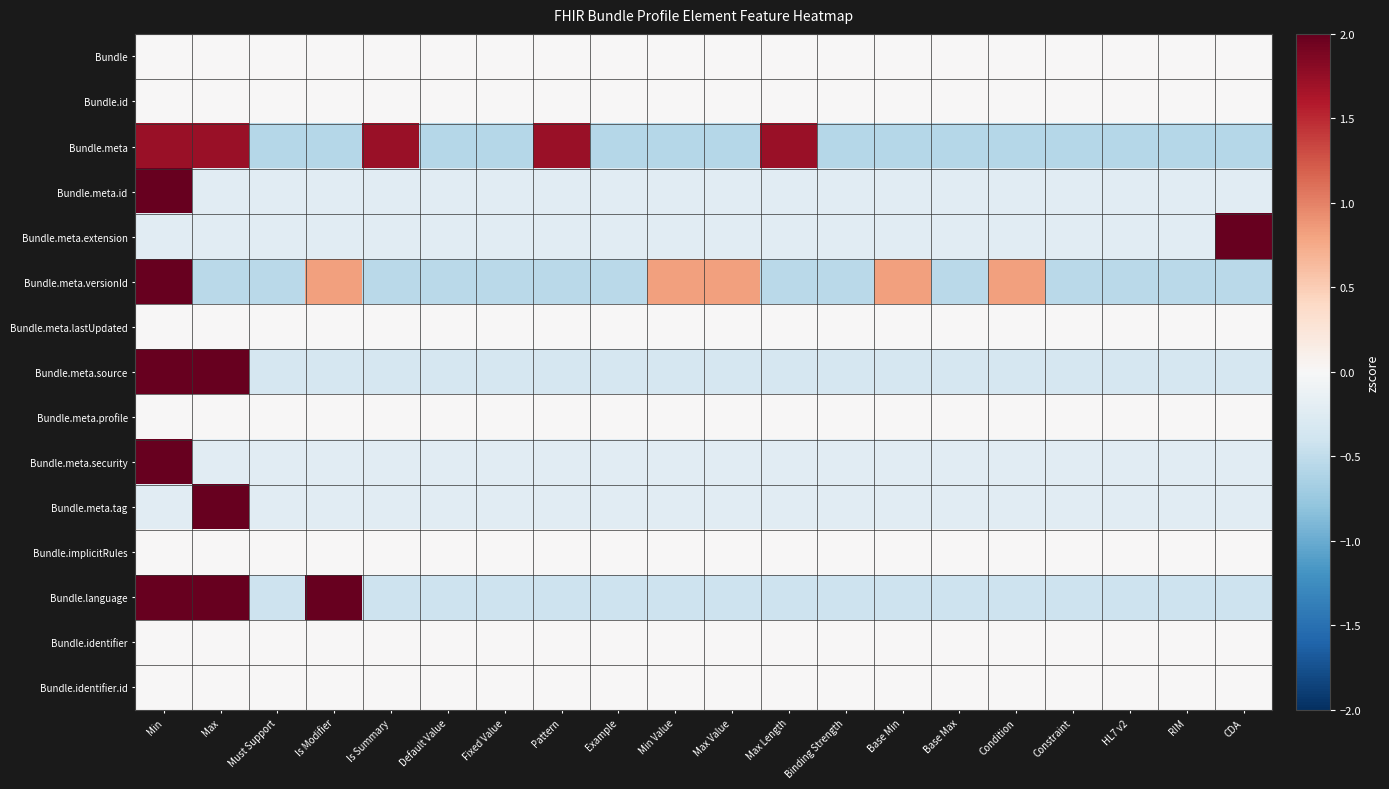

Reading right to left, what are all the values shown in this chart?

Bundle: CDA=0.0	RIM=0.0	HL7 v2=0.0	Constraint=0.0	Condition=0.0	Base Max=0.0	Base Min=0.0	Binding Strength=0.0	Max Length=0.0	Max Value=0.0	Min Value=0.0	Example=0.0	Pattern=0.0	Fixed Value=0.0	Default Value=0.0	Is Summary=0.0	Is Modifier=0.0	Must Support=0.0	Max=0.0	Min=0.0
Bundle.id: CDA=0.0	RIM=0.0	HL7 v2=0.0	Constraint=0.0	Condition=0.0	Base Max=0.0	Base Min=0.0	Binding Strength=0.0	Max Length=0.0	Max Value=0.0	Min Value=0.0	Example=0.0	Pattern=0.0	Fixed Value=0.0	Default Value=0.0	Is Summary=0.0	Is Modifier=0.0	Must Support=0.0	Max=0.0	Min=0.0
Bundle.meta: CDA=-0.6	RIM=-0.6	HL7 v2=-0.6	Constraint=-0.6	Condition=-0.6	Base Max=-0.6	Base Min=-0.6	Binding Strength=-0.6	Max Length=1.7	Max Value=-0.6	Min Value=-0.6	Example=-0.6	Pattern=1.7	Fixed Value=-0.6	Default Value=-0.6	Is Summary=1.7	Is Modifier=-0.6	Must Support=-0.6	Max=1.7	Min=1.7
Bundle.meta.id: CDA=-0.2	RIM=-0.2	HL7 v2=-0.2	Constraint=-0.2	Condition=-0.2	Base Max=-0.2	Base Min=-0.2	Binding Strength=-0.2	Max Length=-0.2	Max Value=-0.2	Min Value=-0.2	Example=-0.2	Pattern=-0.2	Fixed Value=-0.2	Default Value=-0.2	Is Summary=-0.2	Is Modifier=-0.2	Must Support=-0.2	Max=-0.2	Min=4.4
Bundle.meta.extension: CDA=4.4	RIM=-0.2	HL7 v2=-0.2	Constraint=-0.2	Condition=-0.2	Base Max=-0.2	Base Min=-0.2	Binding Strength=-0.2	Max Length=-0.2	Max Value=-0.2	Min Value=-0.2	Example=-0.2	Pattern=-0.2	Fixed Value=-0.2	Default Value=-0.2	Is Summary=-0.2	Is Modifier=-0.2	Must Support=-0.2	Max=-0.2	Min=-0.2
Bundle.meta.versionId: CDA=-0.5	RIM=-0.5	HL7 v2=-0.5	Constraint=-0.5	Condition=0.8	Base Max=-0.5	Base Min=0.8	Binding Strength=-0.5	Max Length=-0.5	Max Value=0.8	Min Value=0.8	Example=-0.5	Pattern=-0.5	Fixed Value=-0.5	Default Value=-0.5	Is Summary=-0.5	Is Modifier=0.8	Must Support=-0.5	Max=-0.5	Min=3.5
Bundle.meta.lastUpdated: CDA=0.0	RIM=0.0	HL7 v2=0.0	Constraint=0.0	Condition=0.0	Base Max=0.0	Base Min=0.0	Binding Strength=0.0	Max Length=0.0	Max Value=0.0	Min Value=0.0	Example=0.0	Pattern=0.0	Fixed Value=0.0	Default Value=0.0	Is Summary=0.0	Is Modifier=0.0	Must Support=0.0	Max=0.0	Min=0.0
Bundle.meta.source: CDA=-0.3	RIM=-0.3	HL7 v2=-0.3	Constraint=-0.3	Condition=-0.3	Base Max=-0.3	Base Min=-0.3	Binding Strength=-0.3	Max Length=-0.3	Max Value=-0.3	Min Value=-0.3	Example=-0.3	Pattern=-0.3	Fixed Value=-0.3	Default Value=-0.3	Is Summary=-0.3	Is Modifier=-0.3	Must Support=-0.3	Max=3.0	Min=3.0
Bundle.meta.profile: CDA=0.0	RIM=0.0	HL7 v2=0.0	Constraint=0.0	Condition=0.0	Base Max=0.0	Base Min=0.0	Binding Strength=0.0	Max Length=0.0	Max Value=0.0	Min Value=0.0	Example=0.0	Pattern=0.0	Fixed Value=0.0	Default Value=0.0	Is Summary=0.0	Is Modifier=0.0	Must Support=0.0	Max=0.0	Min=0.0
Bundle.meta.security: CDA=-0.2	RIM=-0.2	HL7 v2=-0.2	Constraint=-0.2	Condition=-0.2	Base Max=-0.2	Base Min=-0.2	Binding Strength=-0.2	Max Length=-0.2	Max Value=-0.2	Min Value=-0.2	Example=-0.2	Pattern=-0.2	Fixed Value=-0.2	Default Value=-0.2	Is Summary=-0.2	Is Modifier=-0.2	Must Support=-0.2	Max=-0.2	Min=4.4
Bundle.meta.tag: CDA=-0.2	RIM=-0.2	HL7 v2=-0.2	Constraint=-0.2	Condition=-0.2	Base Max=-0.2	Base Min=-0.2	Binding Strength=-0.2	Max Length=-0.2	Max Value=-0.2	Min Value=-0.2	Example=-0.2	Pattern=-0.2	Fixed Value=-0.2	Default Value=-0.2	Is Summary=-0.2	Is Modifier=-0.2	Must Support=-0.2	Max=4.4	Min=-0.2
Bundle.implicitRules: CDA=0.0	RIM=0.0	HL7 v2=0.0	Constraint=0.0	Condition=0.0	Base Max=0.0	Base Min=0.0	Binding Strength=0.0	Max Length=0.0	Max Value=0.0	Min Value=0.0	Example=0.0	Pattern=0.0	Fixed Value=0.0	Default Value=0.0	Is Summary=0.0	Is Modifier=0.0	Must Support=0.0	Max=0.0	Min=0.0
Bundle.language: CDA=-0.4	RIM=-0.4	HL7 v2=-0.4	Constraint=-0.4	Condition=-0.4	Base Max=-0.4	Base Min=-0.4	Binding Strength=-0.4	Max Length=-0.4	Max Value=-0.4	Min Value=-0.4	Example=-0.4	Pattern=-0.4	Fixed Value=-0.4	Default Value=-0.4	Is Summary=-0.4	Is Modifier=2.4	Must Support=-0.4	Max=2.4	Min=2.4
Bundle.identifier: CDA=0.0	RIM=0.0	HL7 v2=0.0	Constraint=0.0	Condition=0.0	Base Max=0.0	Base Min=0.0	Binding Strength=0.0	Max Length=0.0	Max Value=0.0	Min Value=0.0	Example=0.0	Pattern=0.0	Fixed Value=0.0	Default Value=0.0	Is Summary=0.0	Is Modifier=0.0	Must Support=0.0	Max=0.0	Min=0.0
Bundle.identifier.id: CDA=0.0	RIM=0.0	HL7 v2=0.0	Constraint=0.0	Condition=0.0	Base Max=0.0	Base Min=0.0	Binding Strength=0.0	Max Length=0.0	Max Value=0.0	Min Value=0.0	Example=0.0	Pattern=0.0	Fixed Value=0.0	Default Value=0.0	Is Summary=0.0	Is Modifier=0.0	Must Support=0.0	Max=0.0	Min=0.0